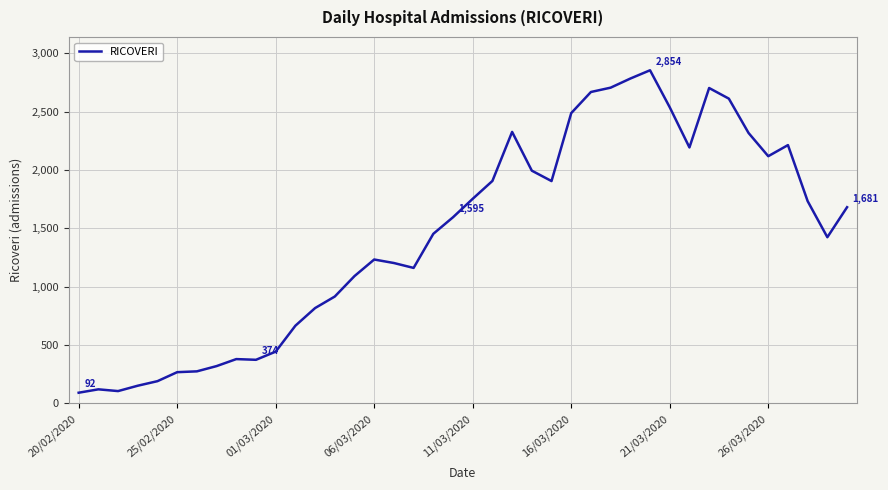

What is the difference between the maximum and minimum values?

2762